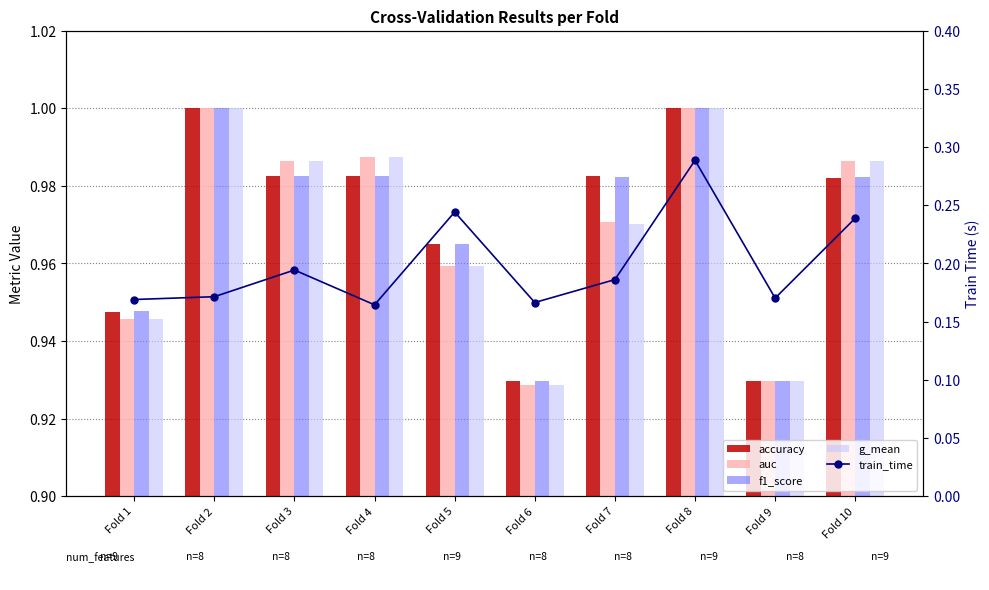

Between Fold 6 and Fold 9, which series saw the biggest shift?

train_time